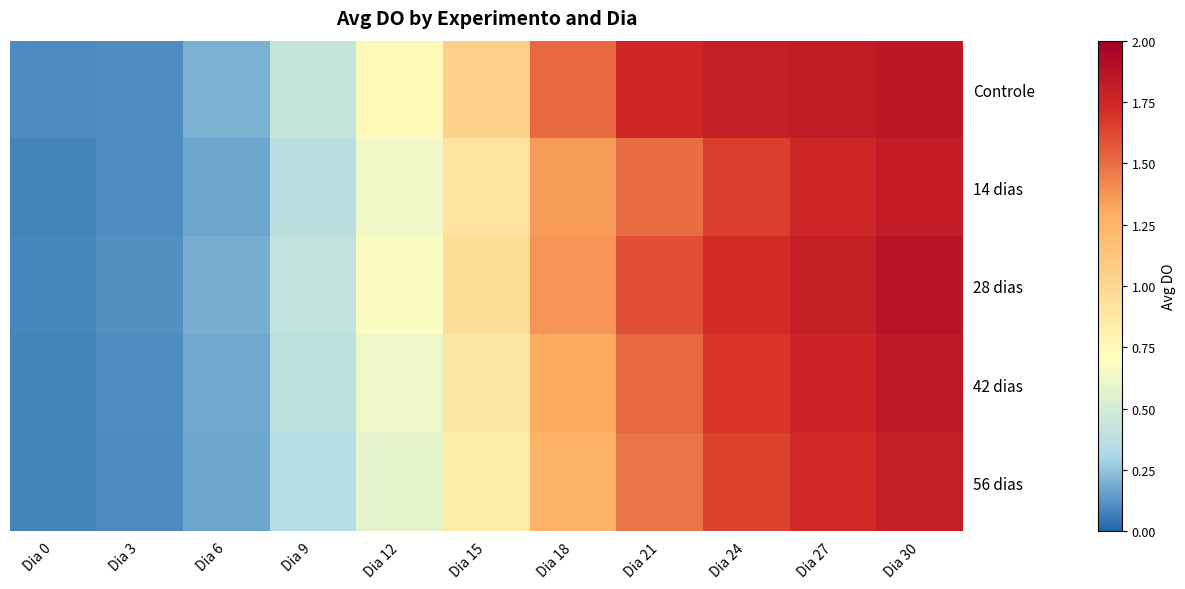

List the series in order of their peak value, lowest first.

56 dias, 14 dias, 42 dias, Controle, 28 dias